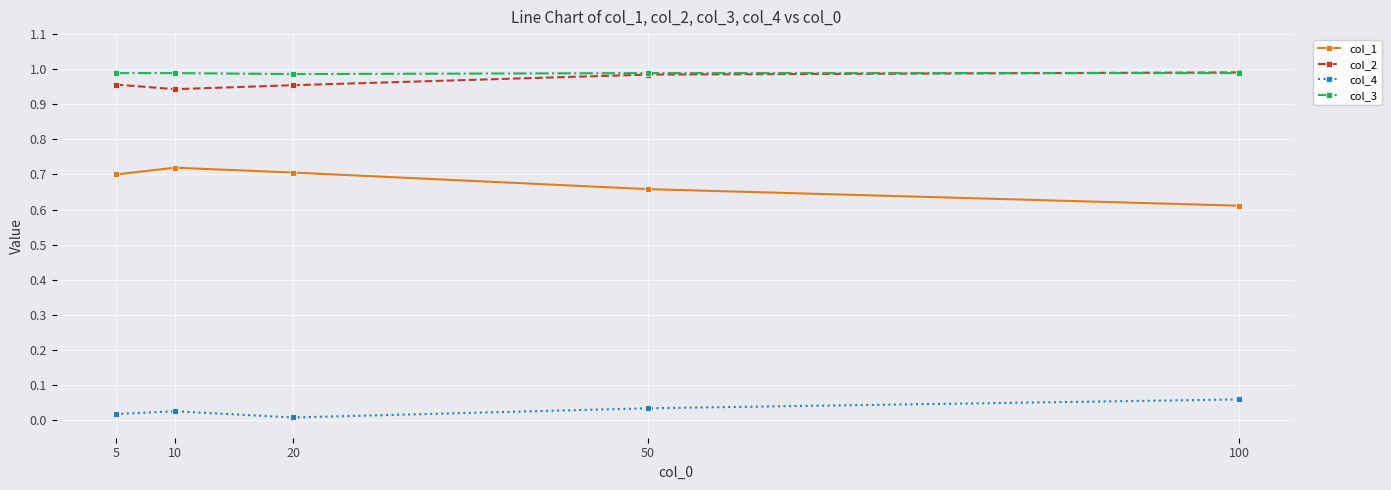

In col_2, how many points are lower than both neighbors (excluding endpoints)?

1